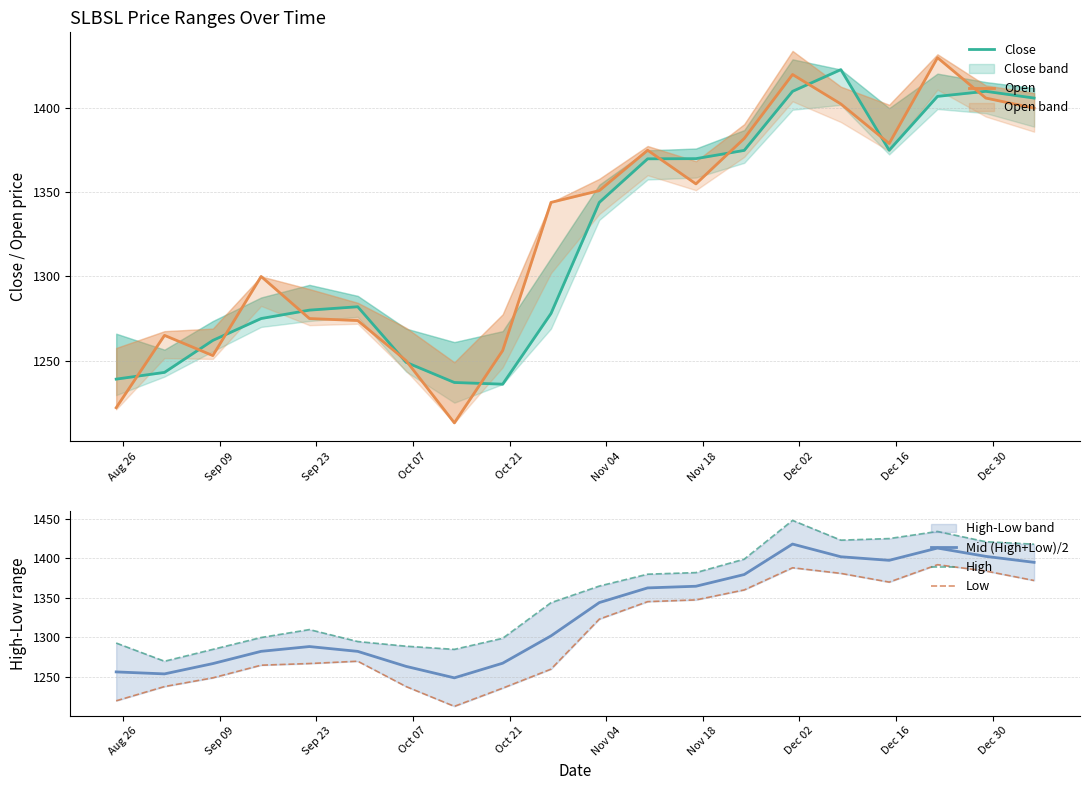

How many data points in Close are above 1344?

9